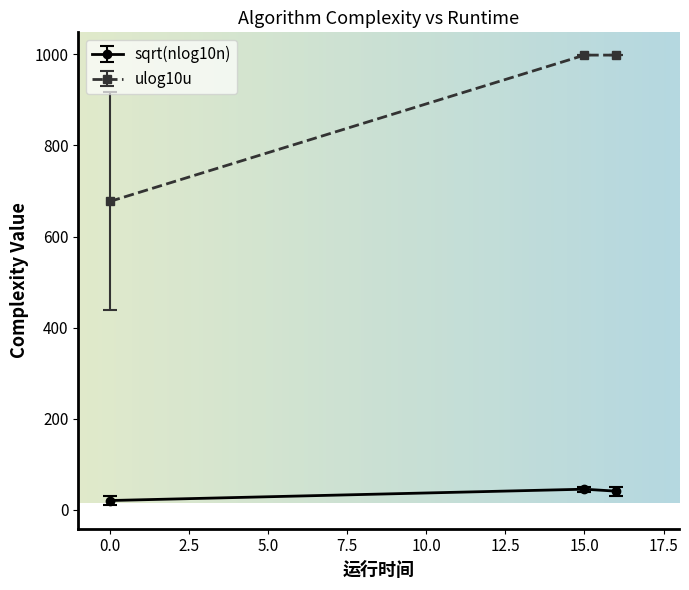

List the series in order of their peak value, lowest first.

sqrt(nlog10n), ulog10u